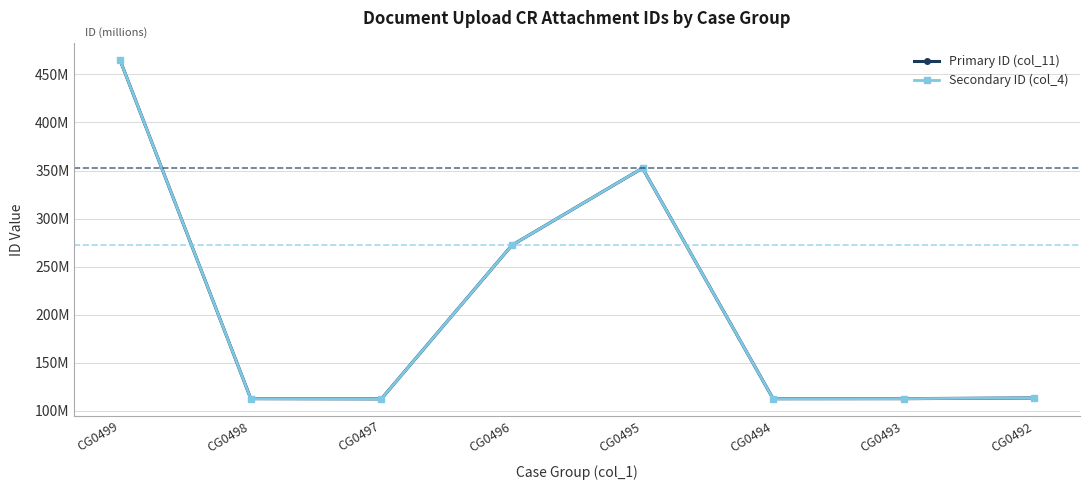

Is this an area chart (filled region under the line)?

No